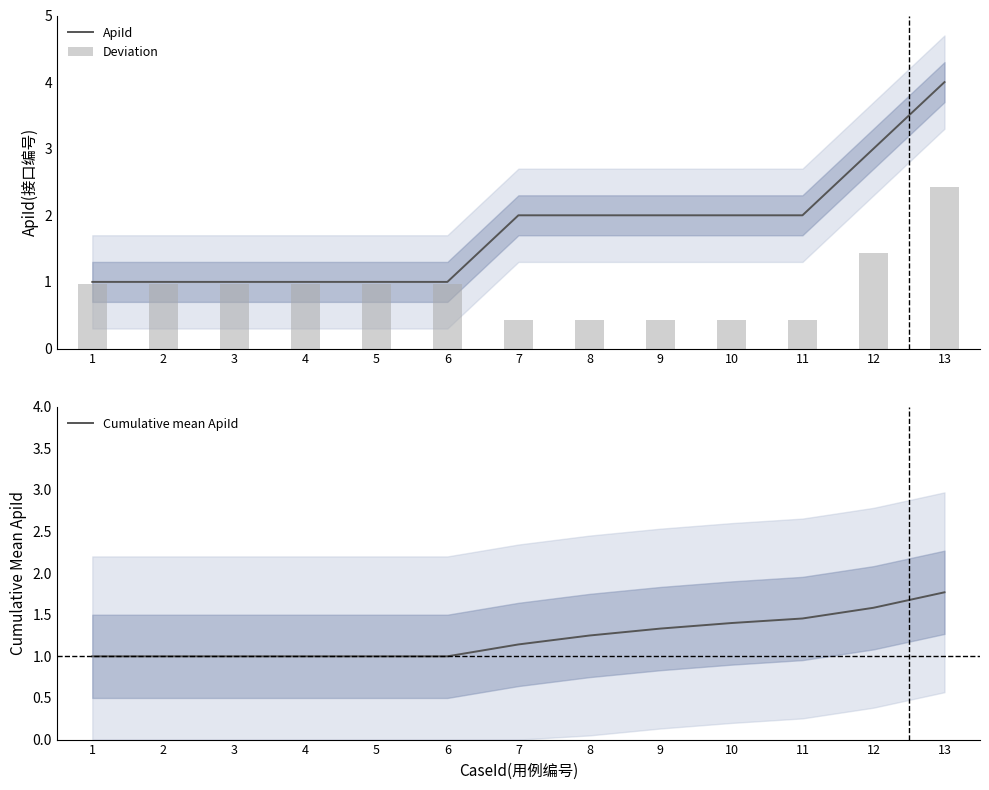

Which label corresponds to the smallest value in the chart?

7